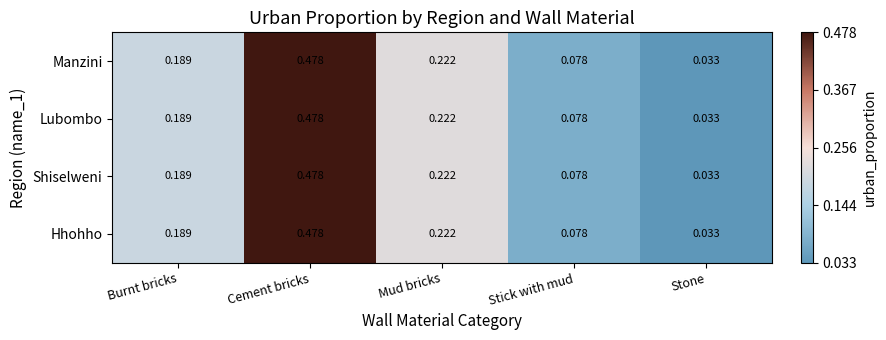

List the labels in order of Hhohho value, largest first.

Cement bricks, Mud bricks, Burnt bricks, Stick with mud, Stone